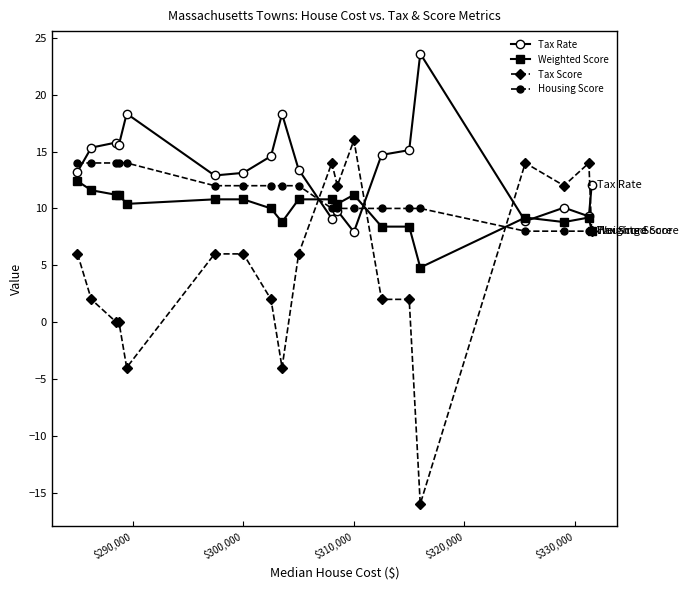

Rank the series by their maximum value, from lowest to highest.

Weighted Score, Housing Score, Tax Score, Tax Rate